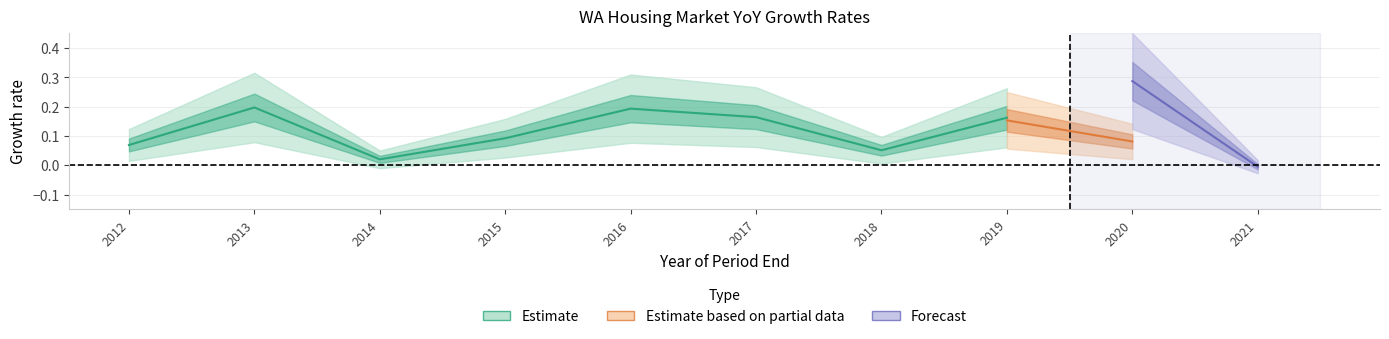

What is the value of the Median Sale Price YoY point at the 1st from the left?

0.1